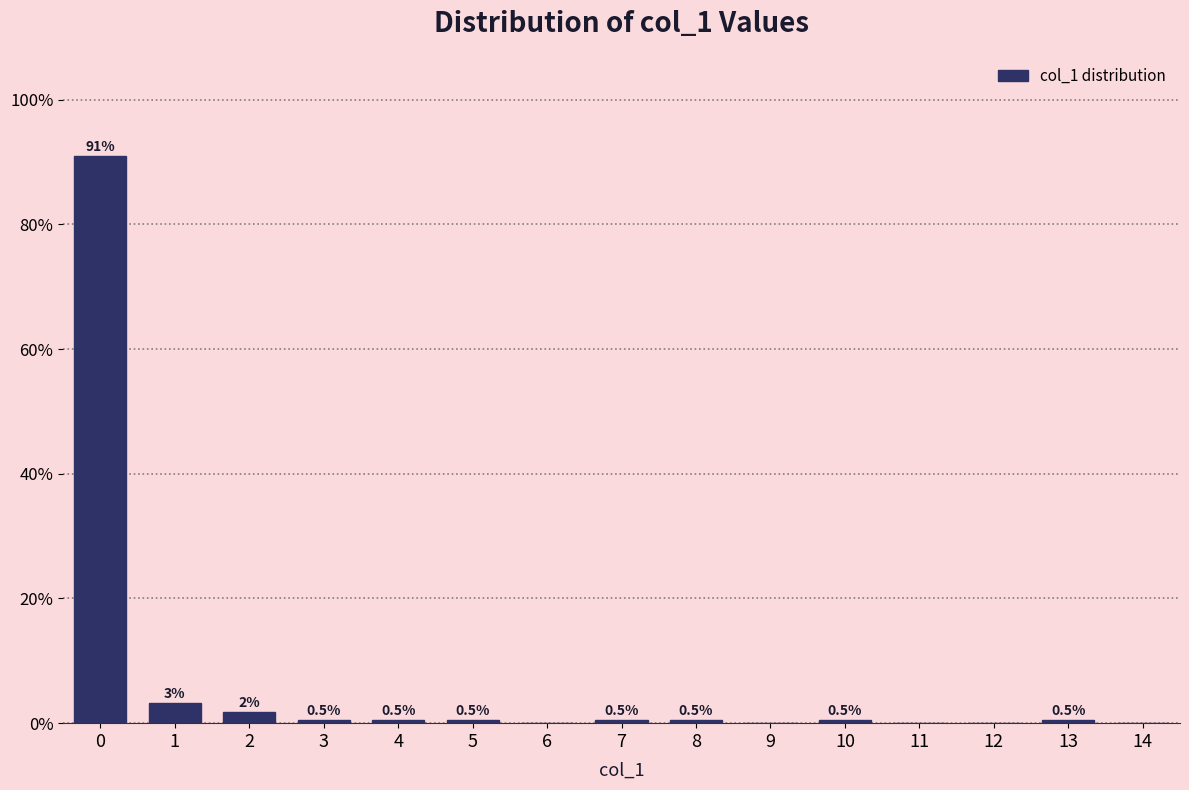

What is the greatest value displayed?

90.9